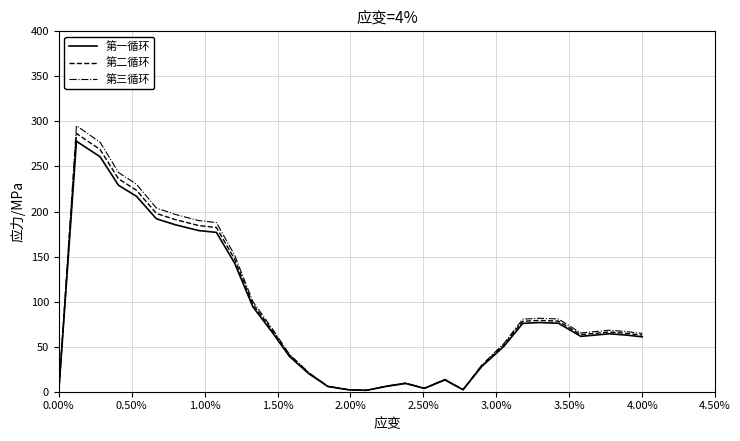

Which series has the widest spread of values?

第三循环